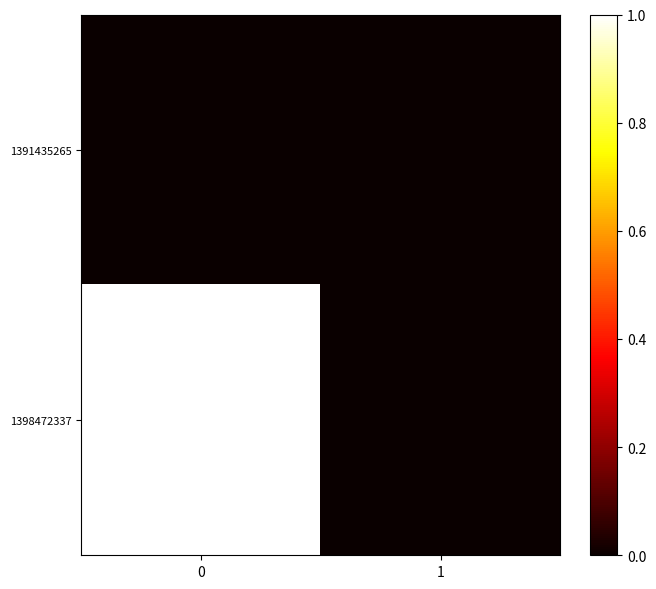

Reading left to right, list all the values displayed in this chart.

1391435265: 0=0	1=0
1398472337: 0=1	1=0